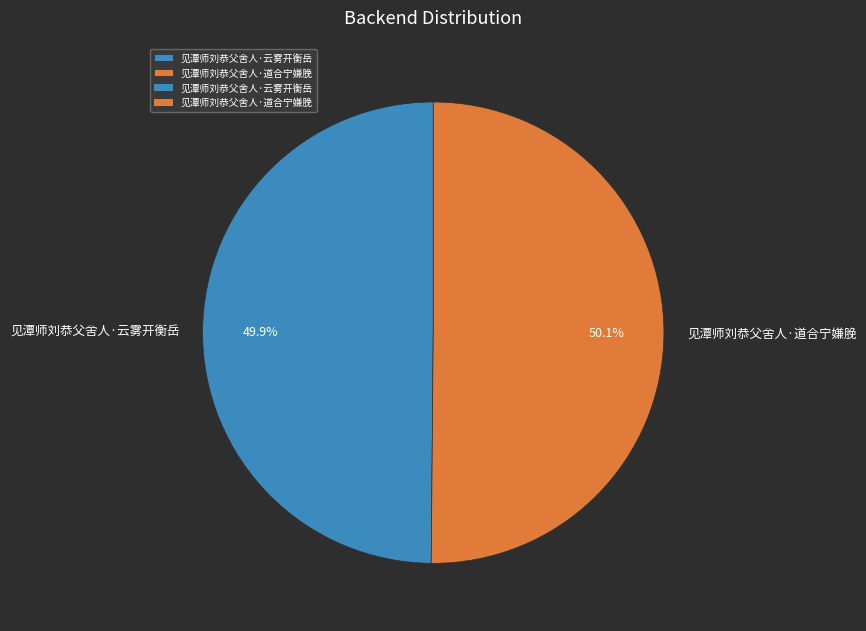

Approximately how many times larger is the value at 见潭师刘恭父舍人·道合宁嫌脕 compared to 见潭师刘恭父舍人·云雾开衡岳?

1.0